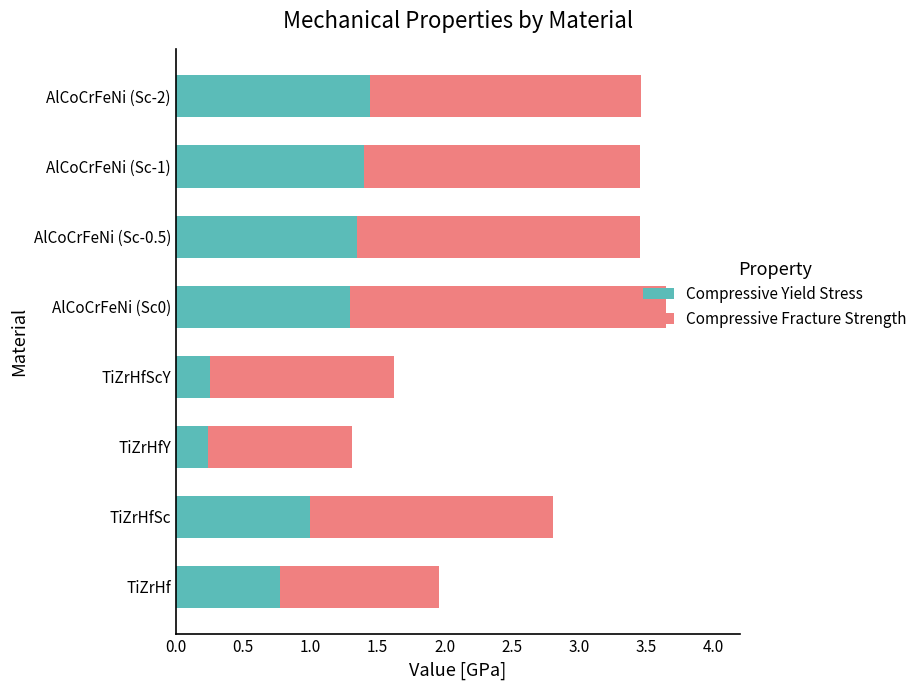

What is the sum of the Compressive Yield Stress values at AlCoCrFeNi (Sc0) and TiZrHfScY?

1.5